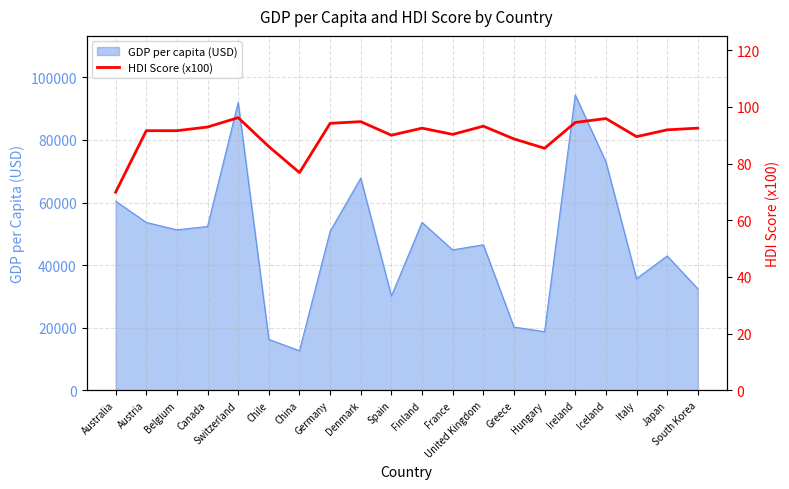

Reading left to right, list all the values displayed in this chart.

Australia=69.9	Austria=91.6	Belgium=91.6	Canada=92.9	Switzerland=96.2	Chile=86.0	China=76.8	Germany=94.2	Denmark=94.8	Spain=90.0	Finland=92.5	France=90.3	United Kingdom=93.2	Greece=88.7	Hungary=85.4	Ireland=94.5	Iceland=95.9	Italy=89.5	Japan=91.9	South Korea=92.5